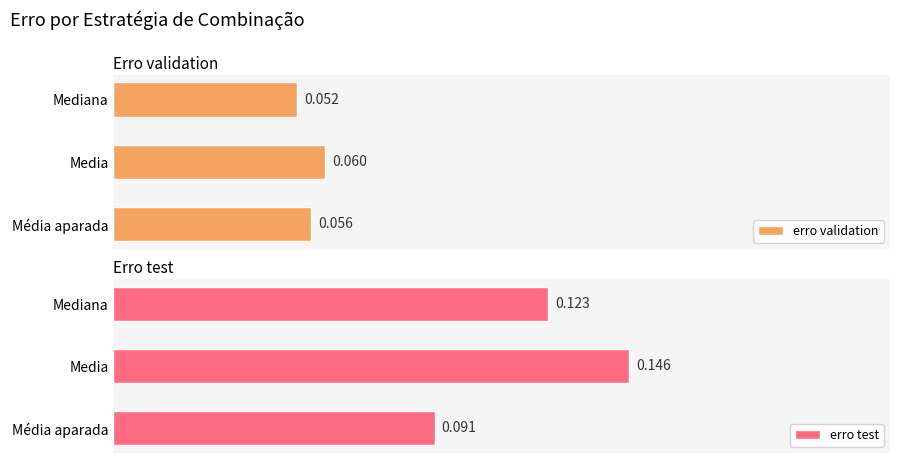

Which series has the widest spread of values?

erro test